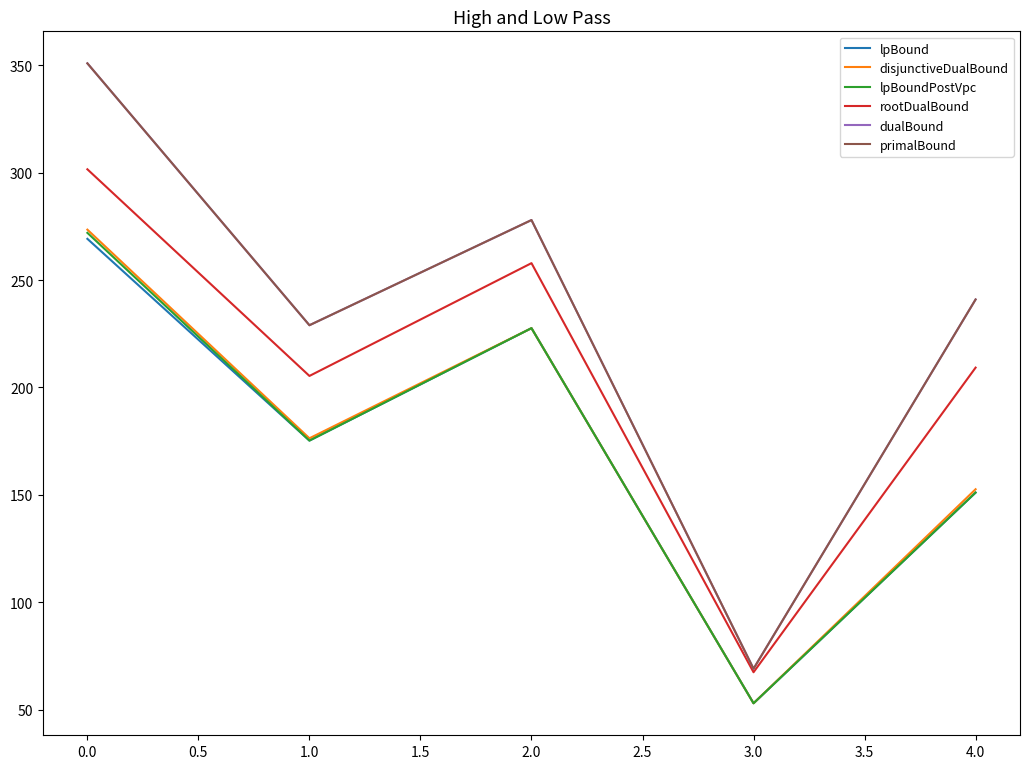

List the series in order of their peak value, lowest first.

lpBound, lpBoundPostVpc, disjunctiveDualBound, rootDualBound, dualBound, primalBound